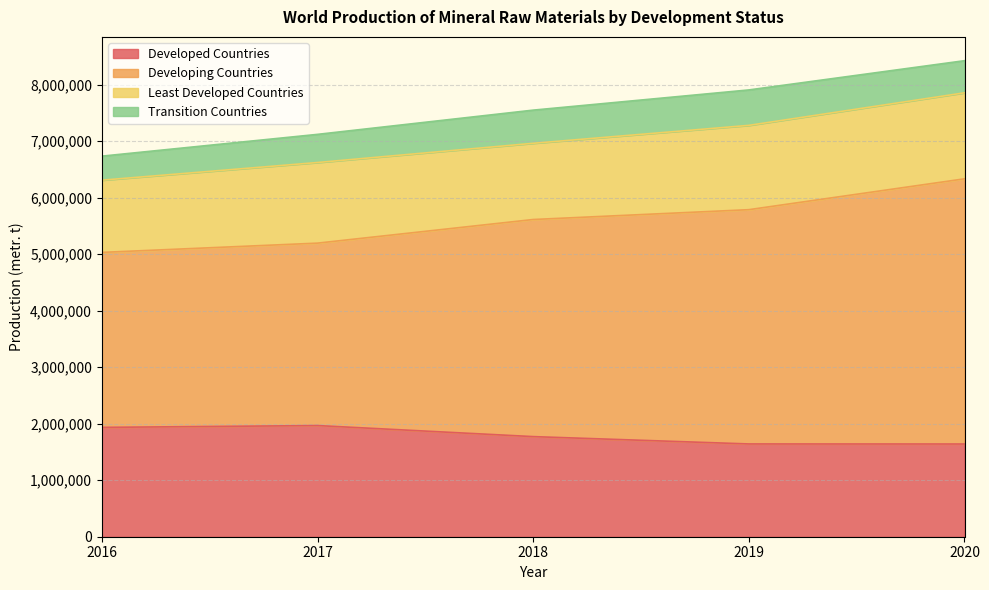

Count the Developing Countries values in the range 5195454 to 5787569.

3